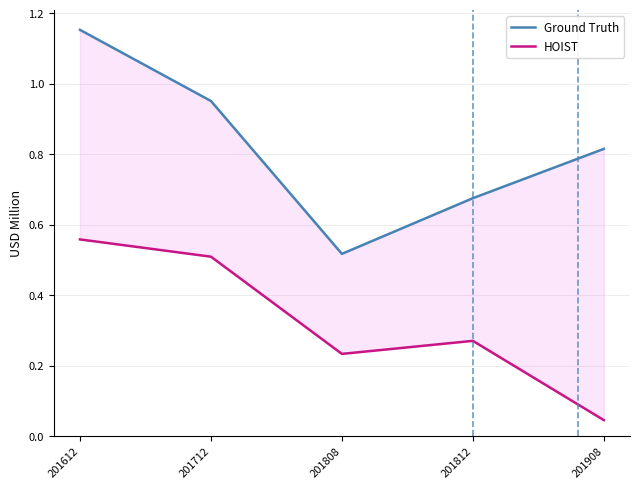

Read the Ground Truth value at 201908.

0.8